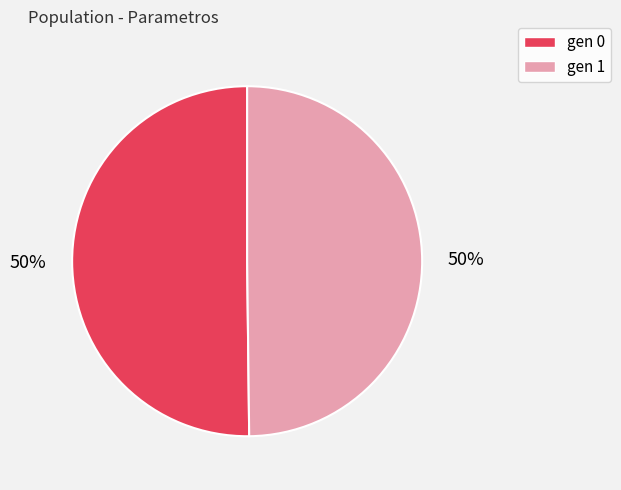

Is it true that gen 1 is 50% of the pie?

True